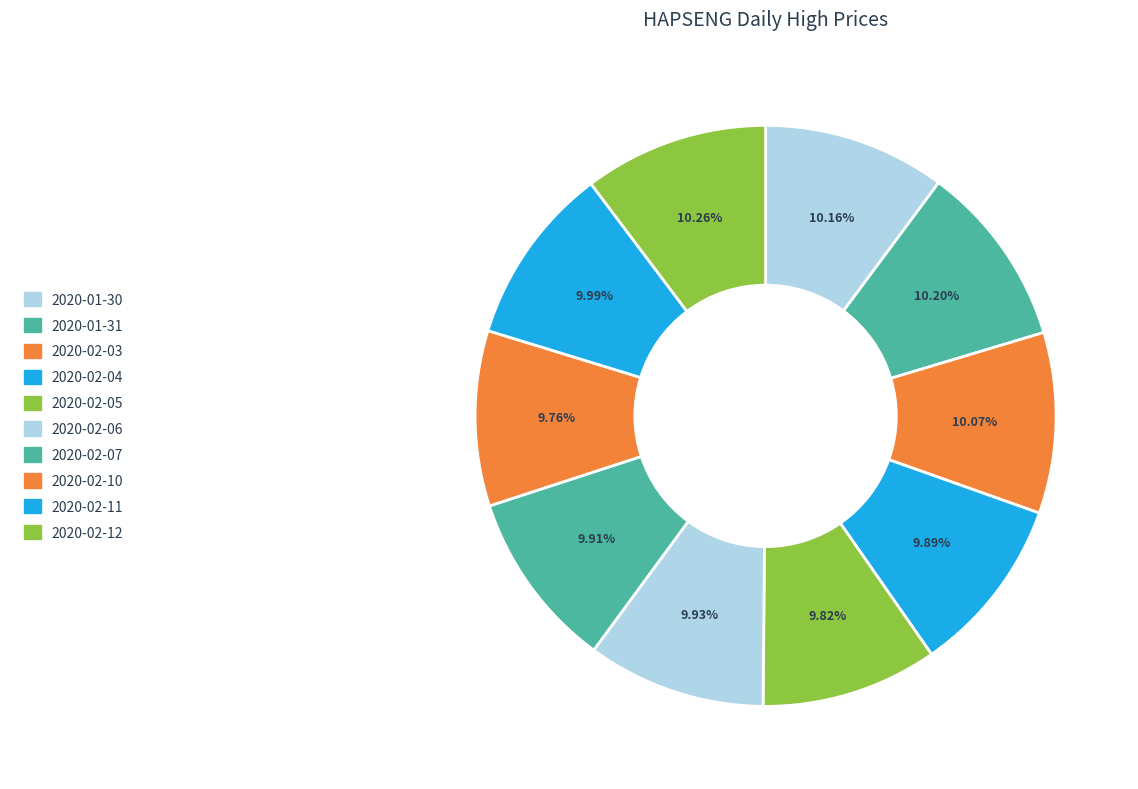

Is there any slice that represents more than half of the pie?

No